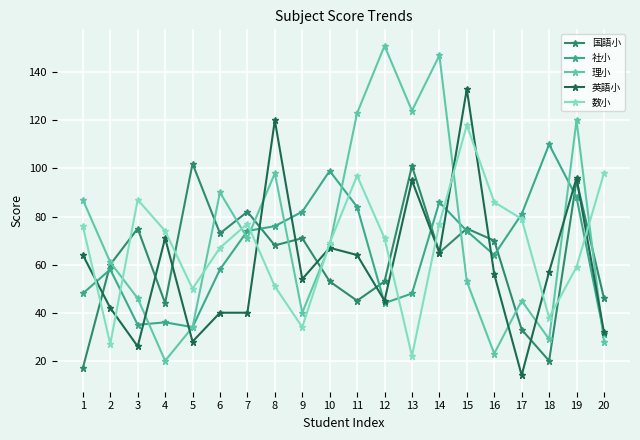

Between which two adjacent categories do 理小 and 社小 first intersect?

3 and 4